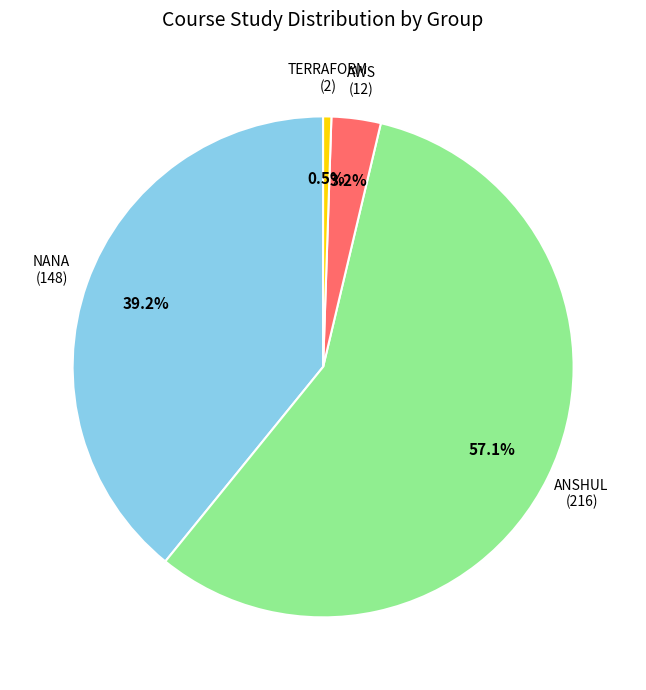

Which slice represents more than half of the pie?

ANSHUL